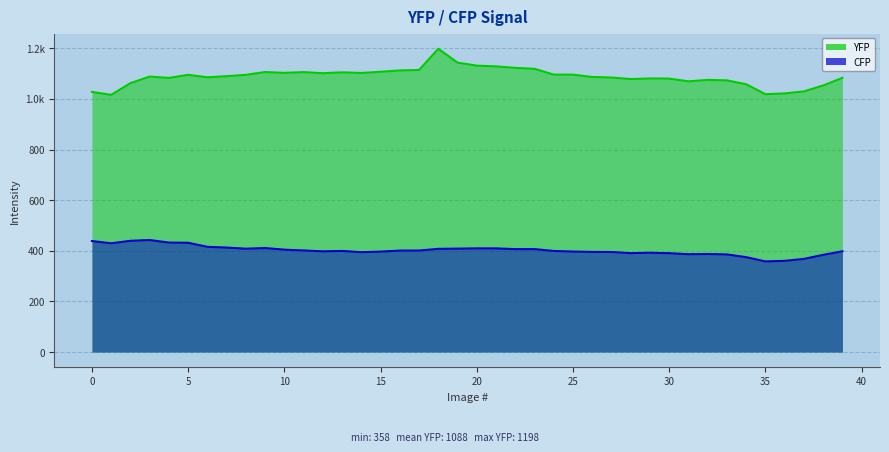

What is the difference between the second highest and minimum values in the CFP series?

81.5